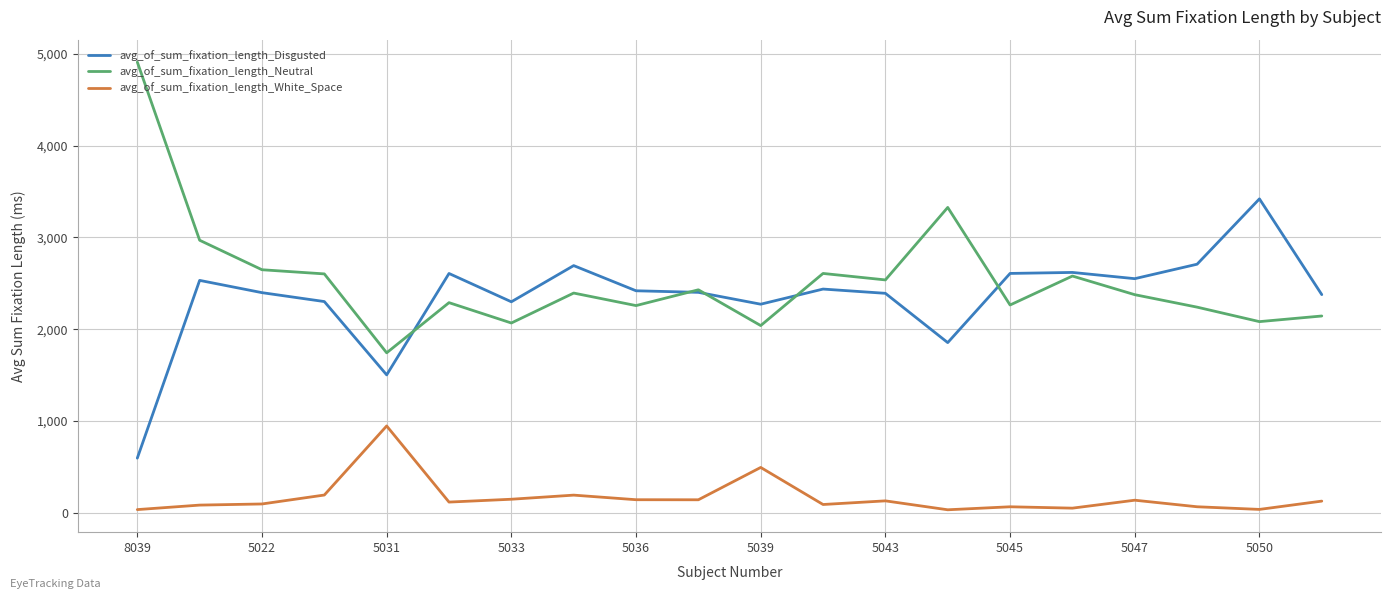

True or false: avg_of_sum_fixation_length_Disgusted and avg_of_sum_fixation_length_White_Space cross at least once.

False